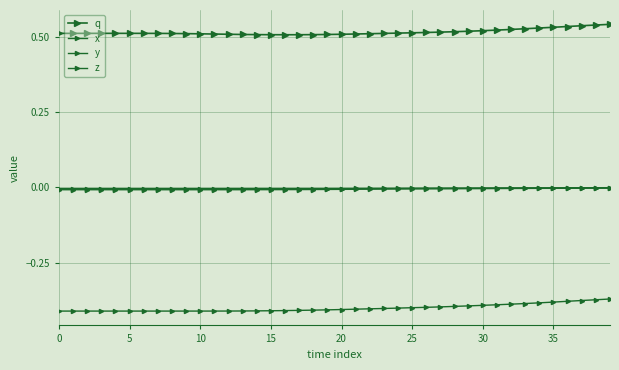

At how many categories does at least one series exceed 0?

40